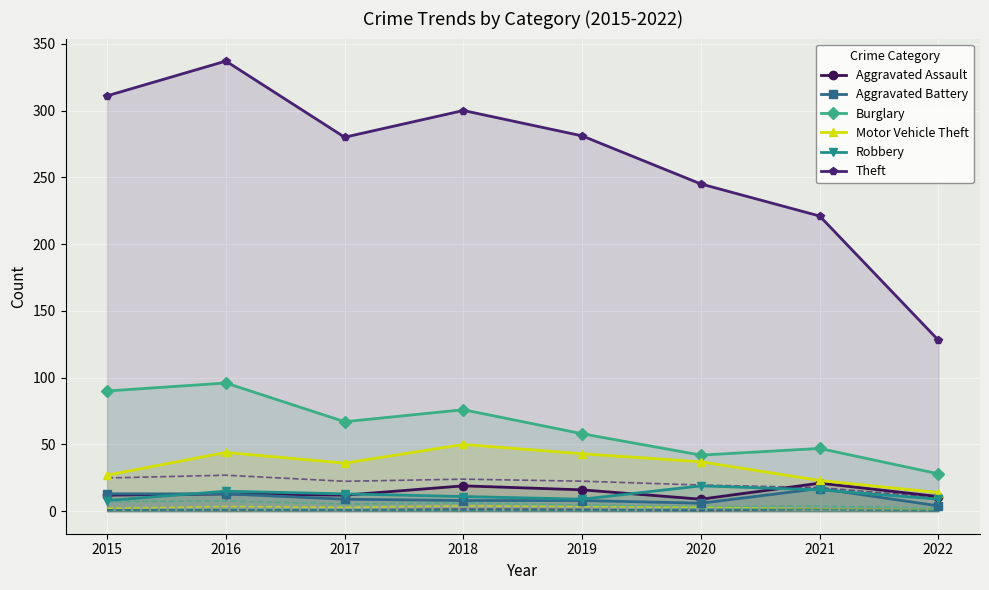

What value does the Motor Vehicle Theft series have at 2019, to the nearest 5?

45